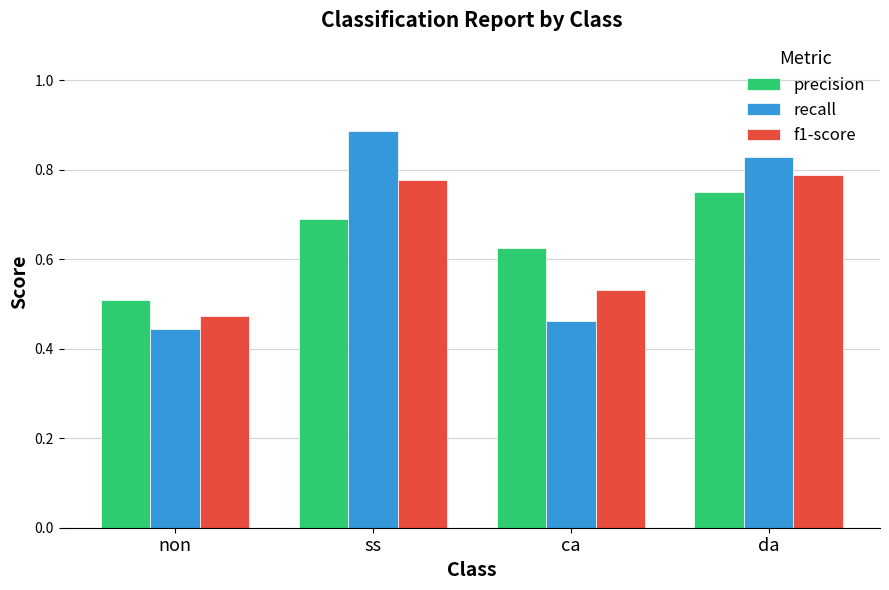

Between non and ca, which series saw the biggest shift?

precision